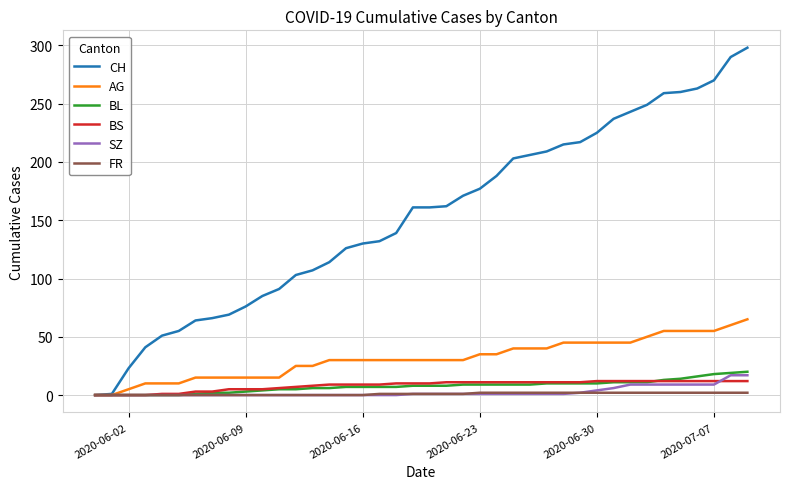

Which series has the largest total across all categories?

CH